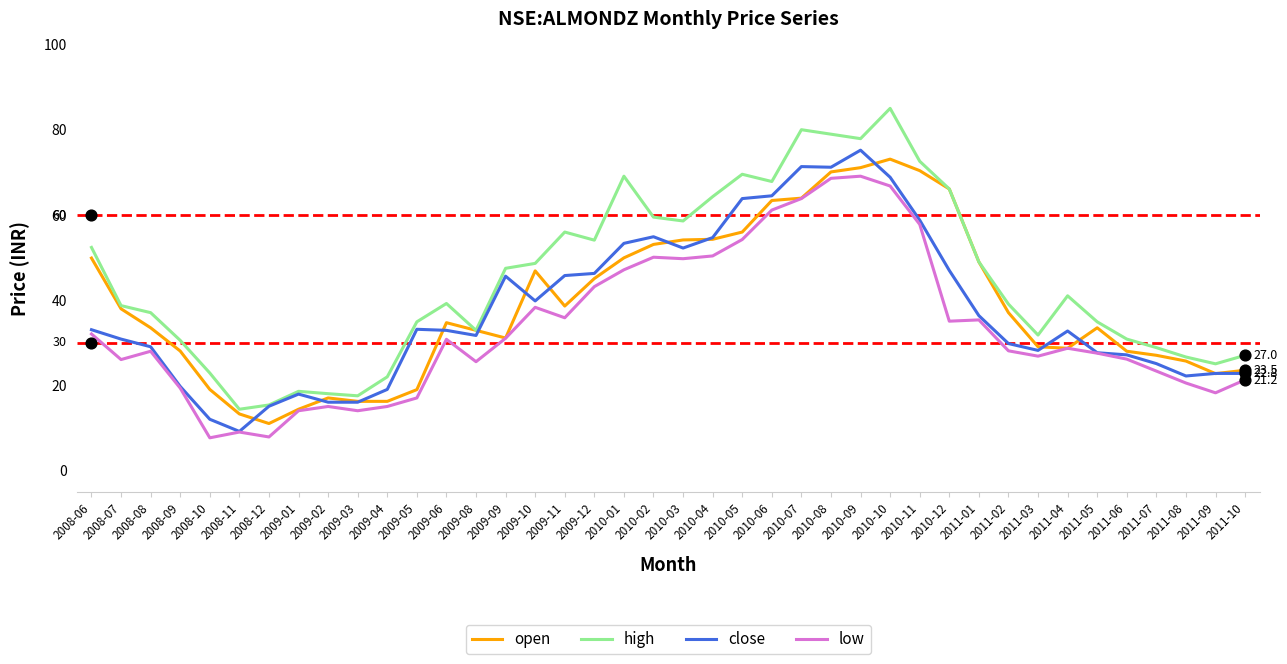

Which series contains the lowest Y value?

low